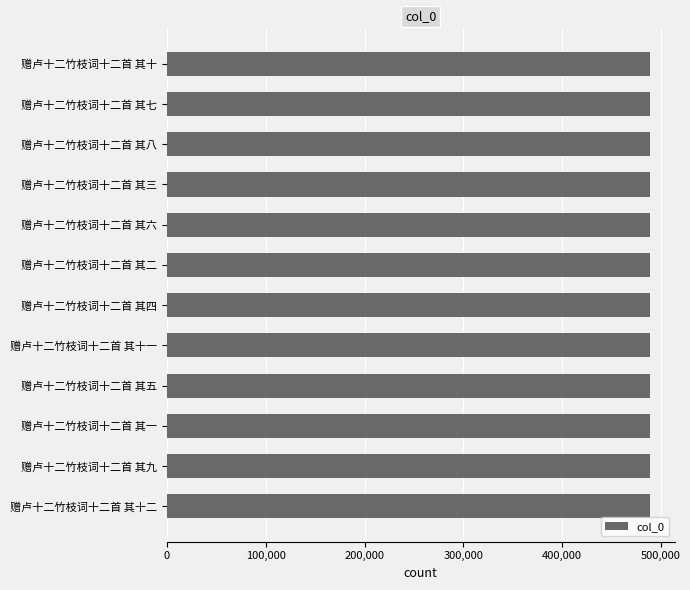

What is the average value?

489290